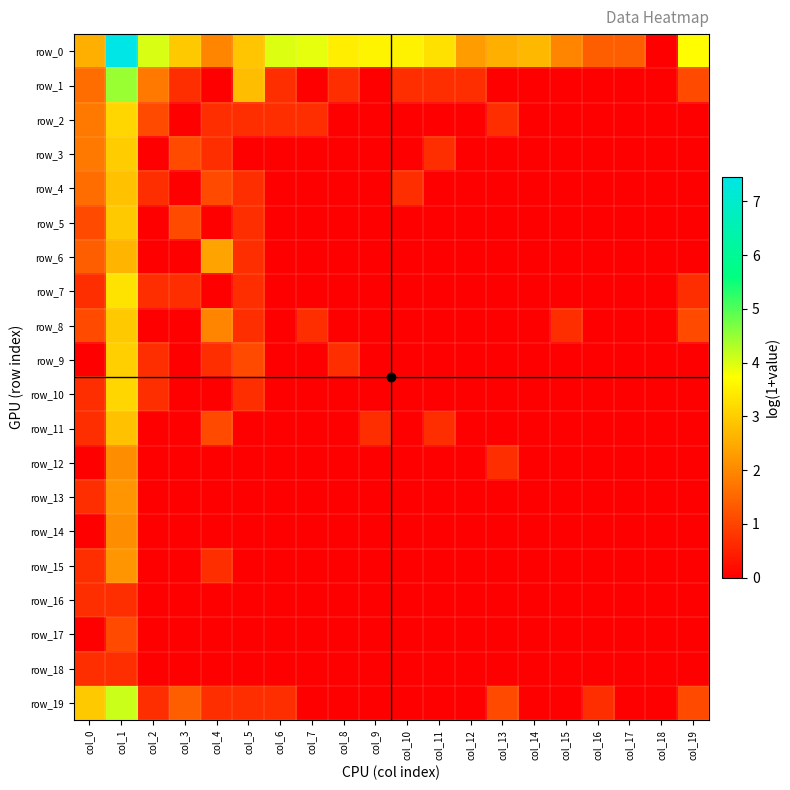

At which label does row_16 reach its peak?

col_0